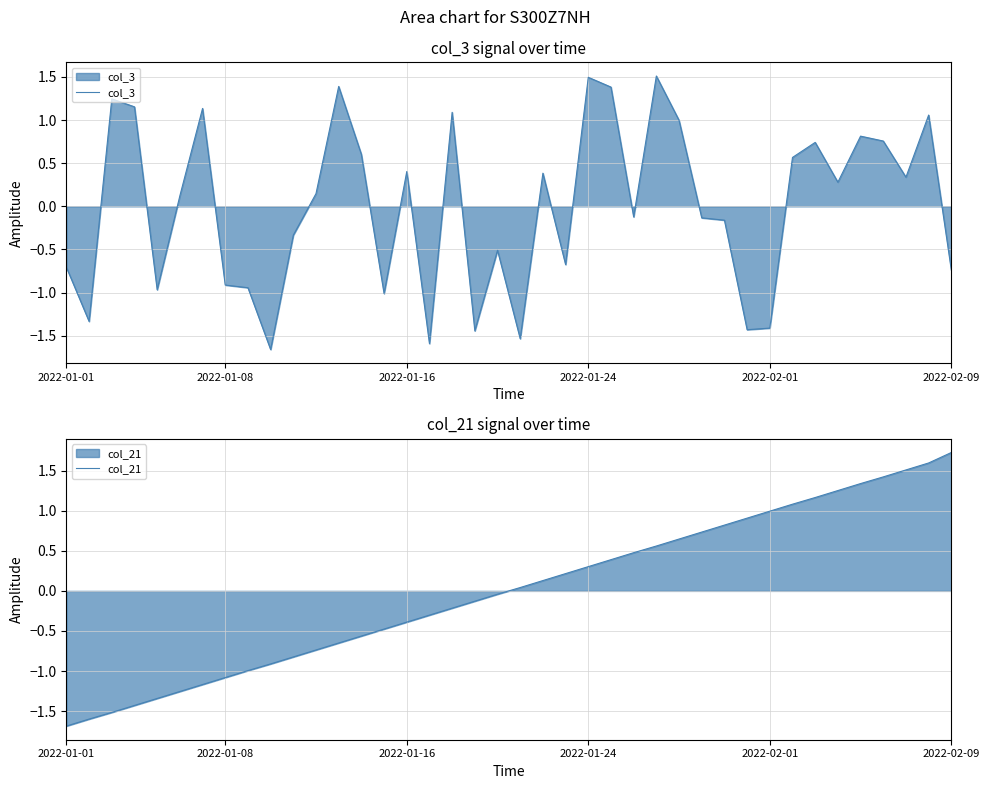

How many data points in col_21 are above 0?

20